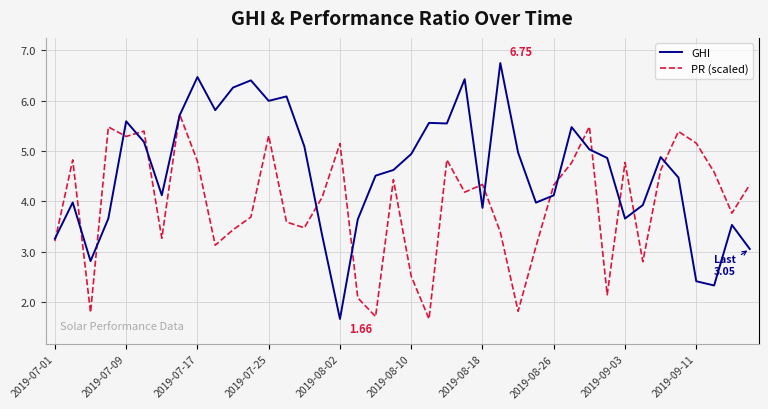

Which series has the largest total across all categories?

GHI